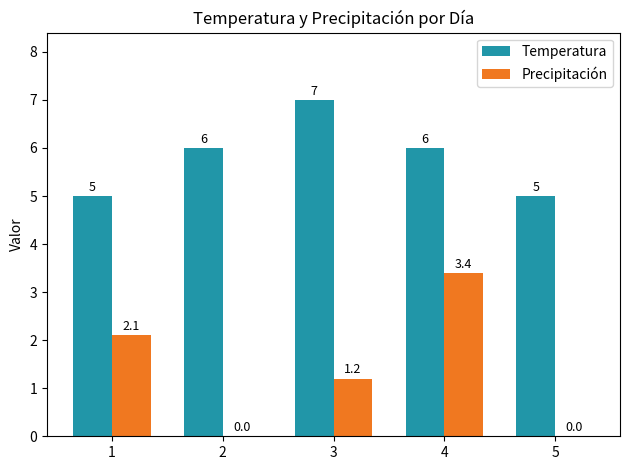

What is the approximate value of Precipitación at 3?

1.2